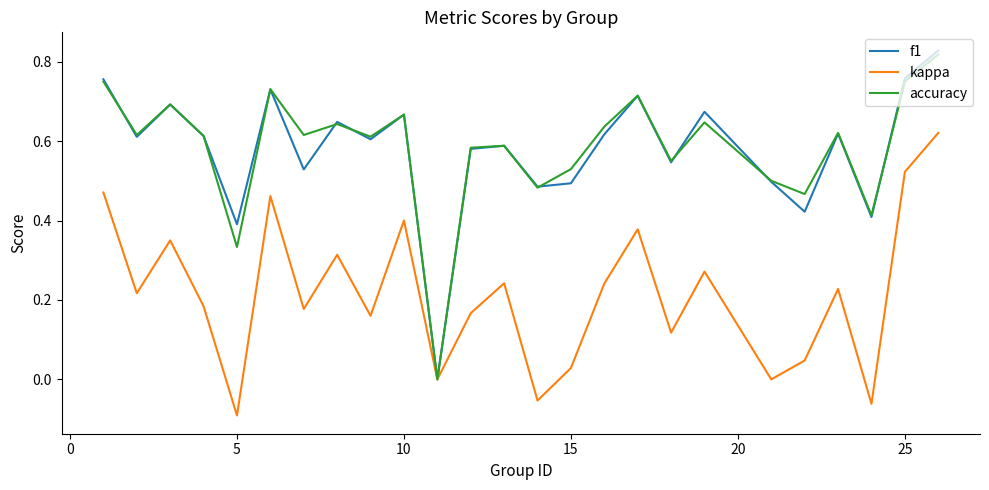

Does the chart have visible grid lines?

No